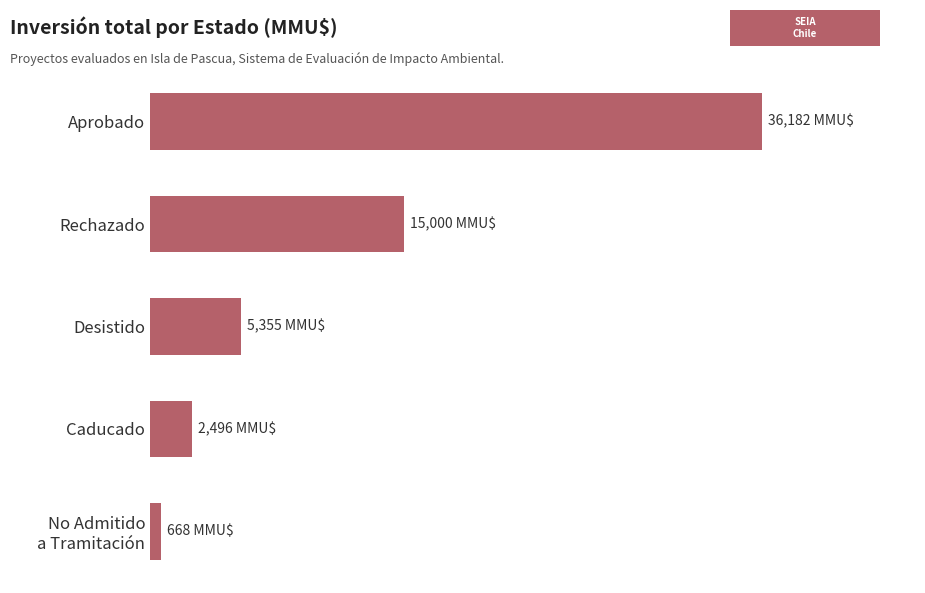

Are the bars grouped side by side (vs. stacked)?

No